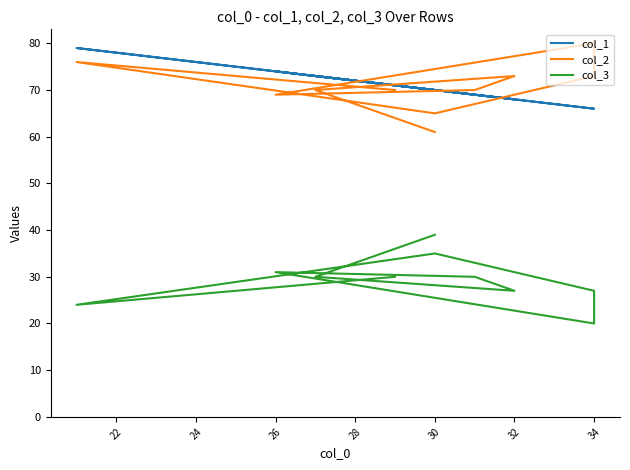

How many interior local peaks does the col_1 series have?

3